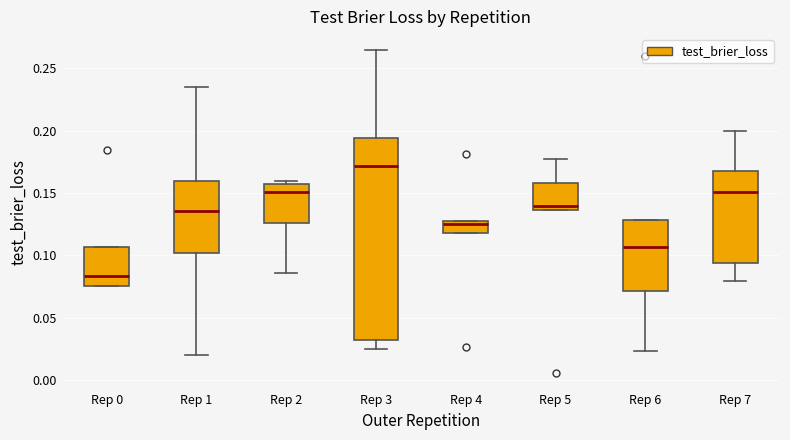

Reading left to right, transcribe this box plot: for each box, give where its median line is, the range the box spans, and where its two whiskers end, as read against the y-axis. The values are not printed on the chart, so give them approximately, as read against the axis.

Rep 0: median 0.085, box 0.075 to 0.105, whiskers 0.075 to 0.105
Rep 1: median 0.135, box 0.100 to 0.160, whiskers 0.020 to 0.235
Rep 2: median 0.150, box 0.125 to 0.155, whiskers 0.085 to 0.160
Rep 3: median 0.170, box 0.030 to 0.195, whiskers 0.025 to 0.265
Rep 4: median 0.125 (just below the box's upper edge), box 0.120 to 0.125, whiskers 0.120 to 0.125
Rep 5: median 0.140, box 0.135 to 0.160, whiskers 0.135 to 0.175
Rep 6: median 0.105, box 0.070 to 0.130, whiskers 0.025 to 0.130
Rep 7: median 0.150, box 0.095 to 0.165, whiskers 0.080 to 0.200